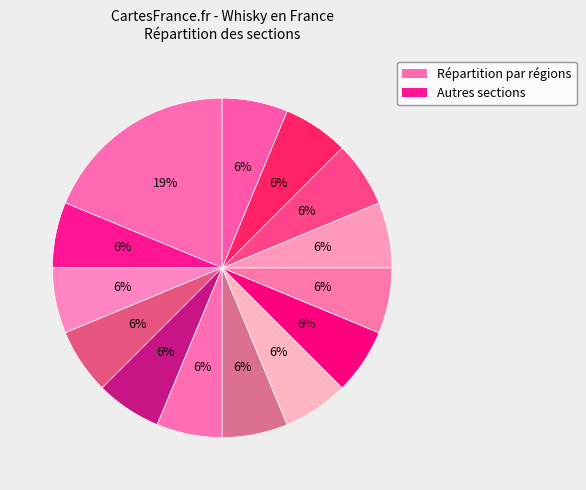

To the nearest percent, what is the difference between the largest and smallest slice percentages?

12%